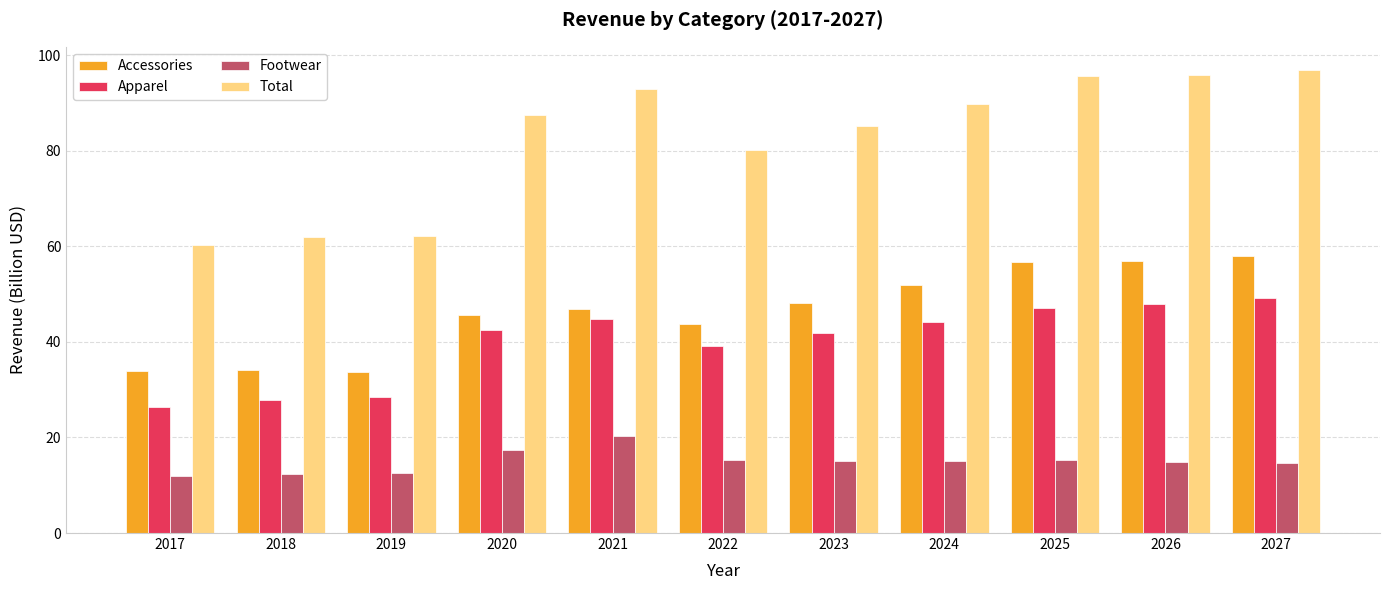

How many bars are there in each group?

4